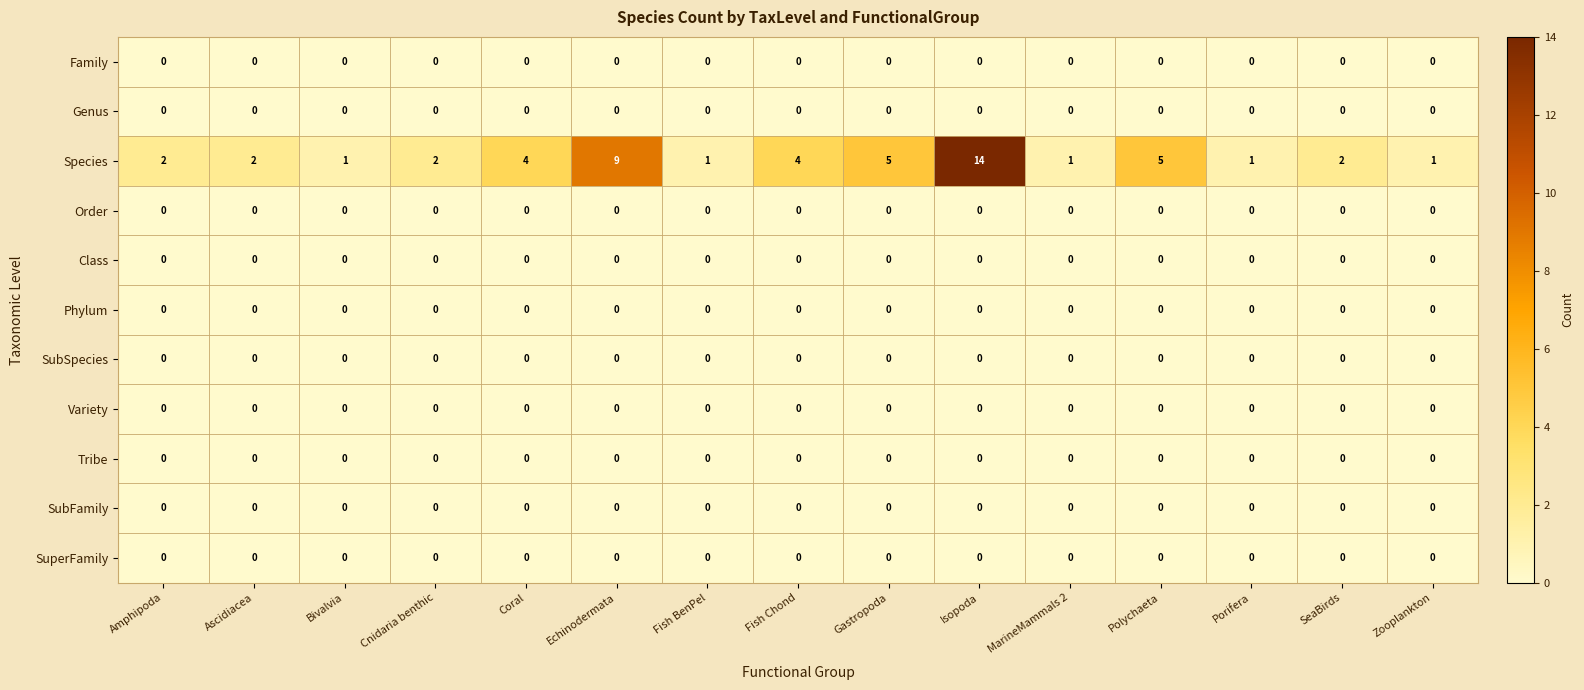

What is the spread (max minus min) of values at Bivalvia?

1